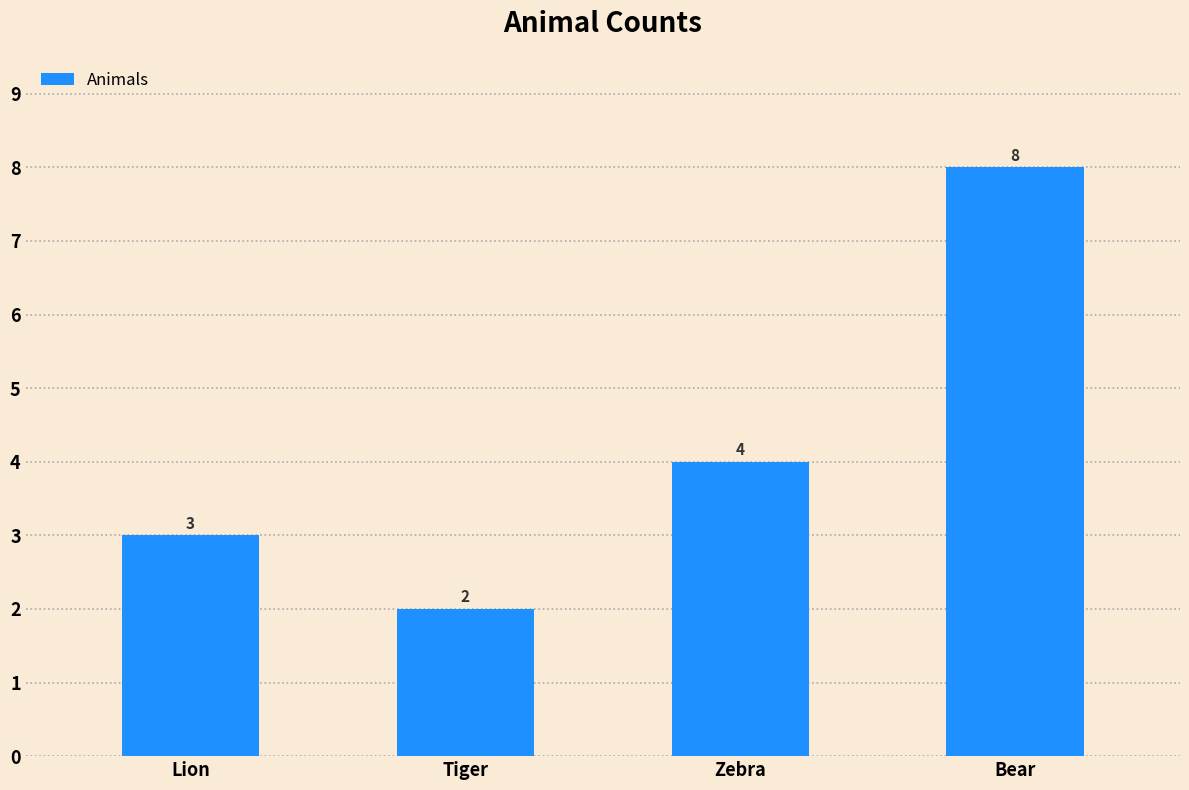

List the labels in order of value, largest first.

Bear, Zebra, Lion, Tiger